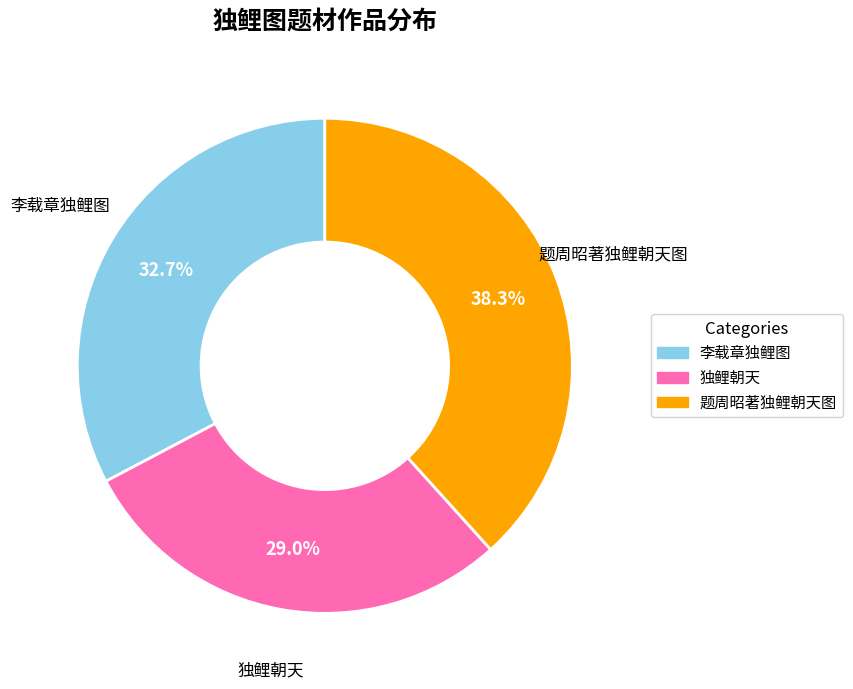

Which slice is the smallest?

独鲤朝天